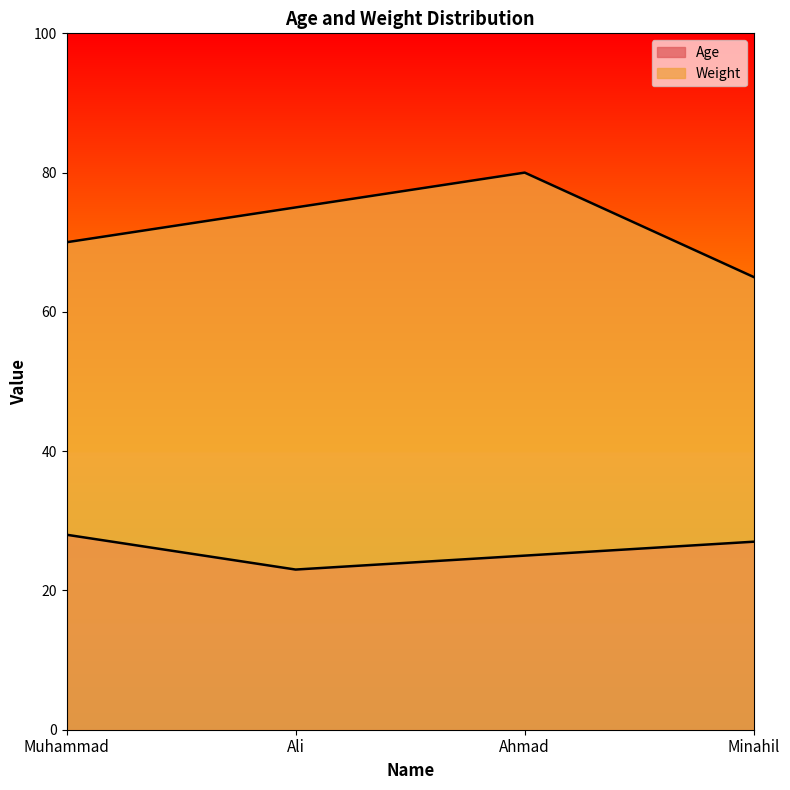

Between Ahmad and Minahil, which is larger?

Minahil